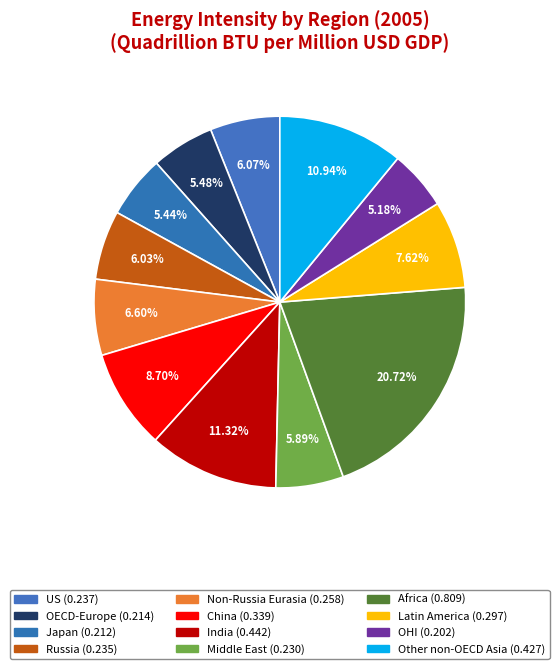

True or false: Russia accounts for 1% of the total.

False